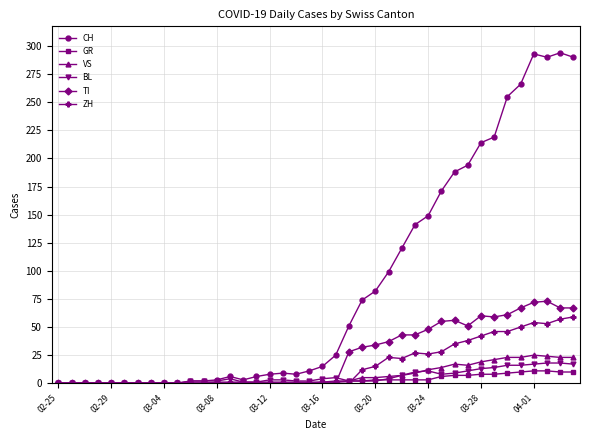

What is the greatest value displayed?

294